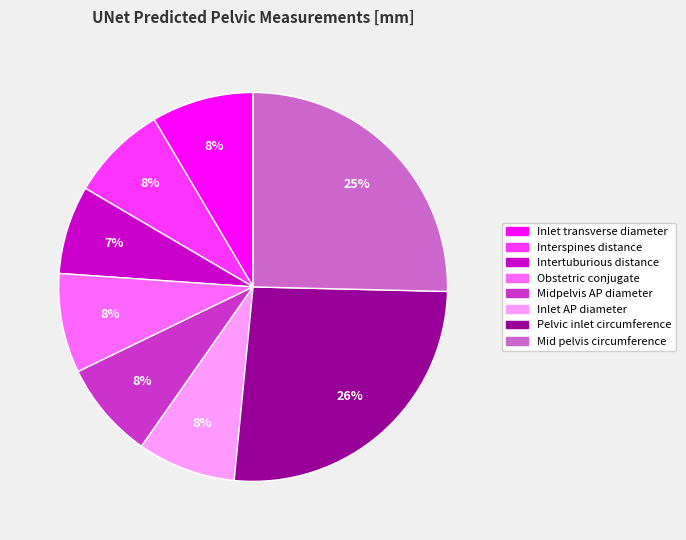

To the nearest percent, what is the difference between the largest and smallest slice percentages?

19%